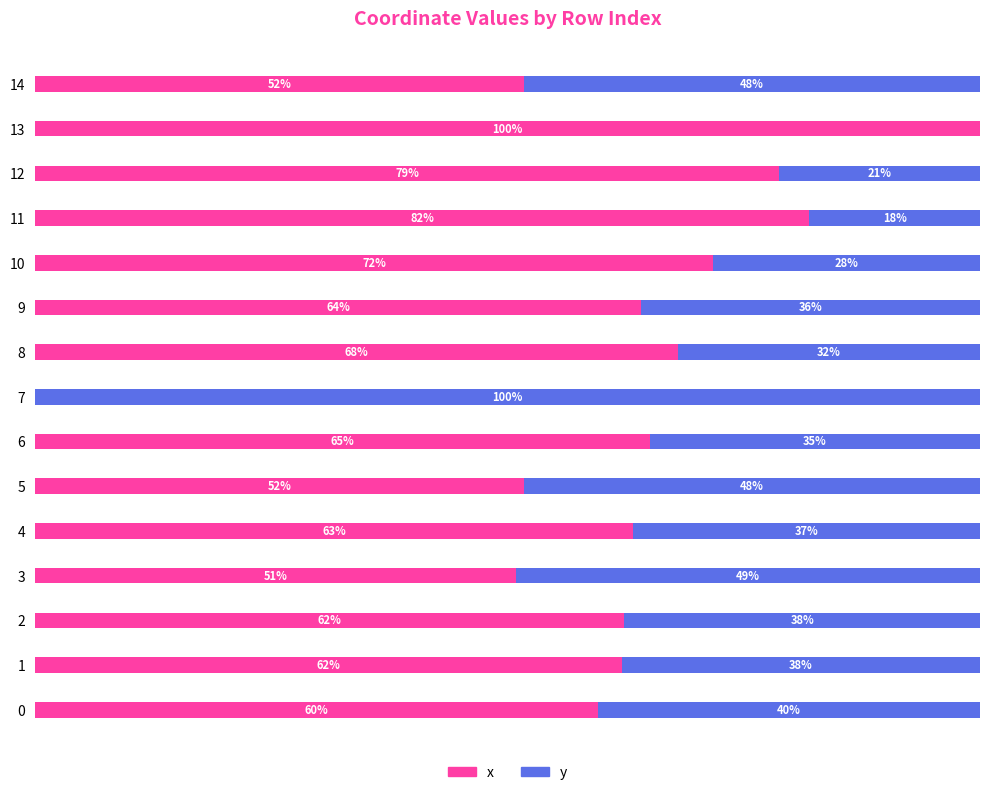

What is the label of the 4th bar from the right?

11